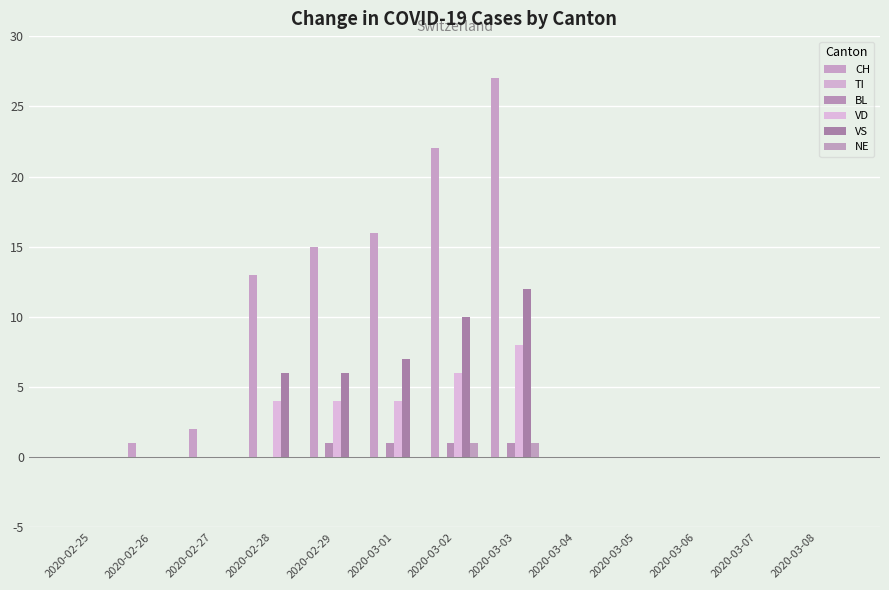

How many groups of bars are there?

13